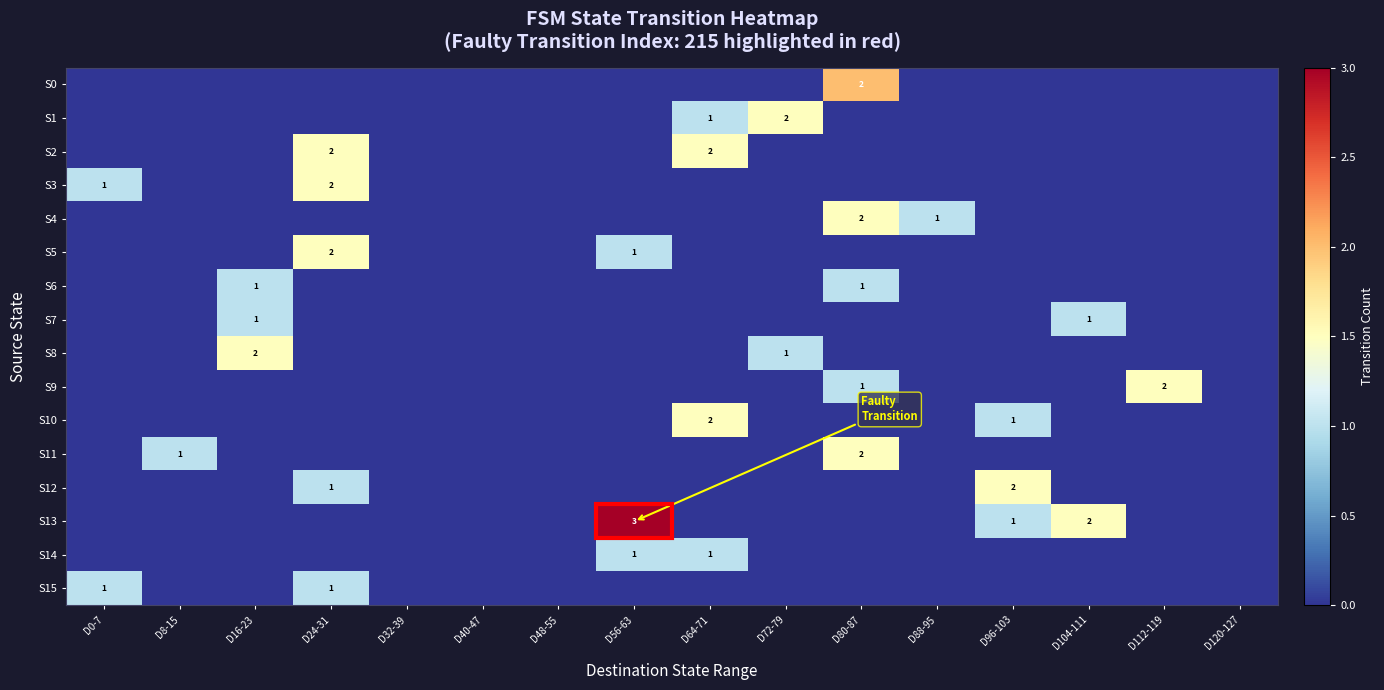

What is the greatest value displayed?

3.0